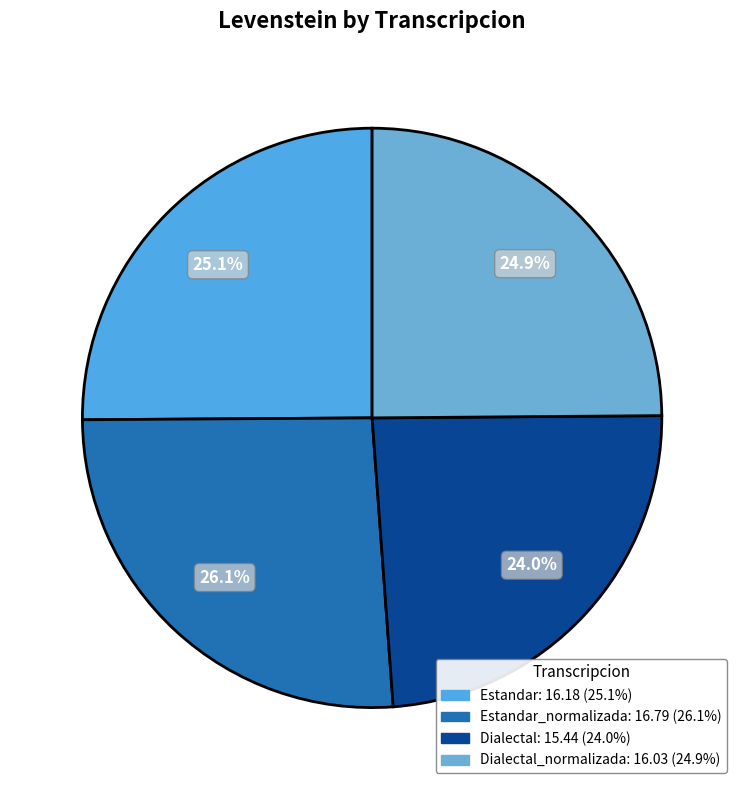

What is the largest slice in the pie chart?

Estandar_normalizada